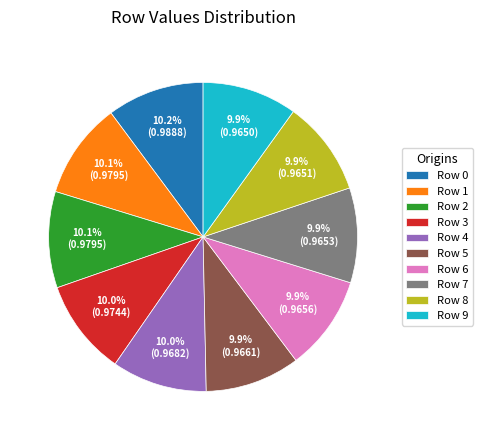

Is there any slice that represents more than half of the pie?

No